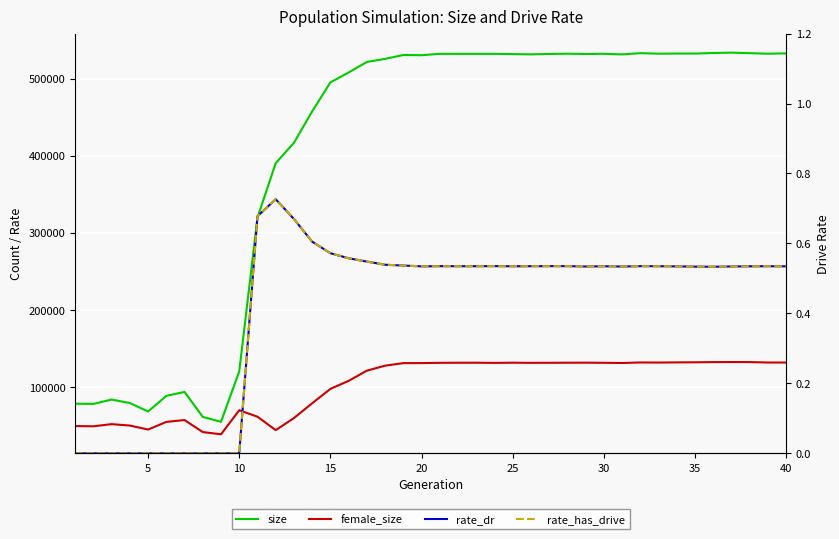

True or false: female_size has a value of 66791.4 at 17.

False